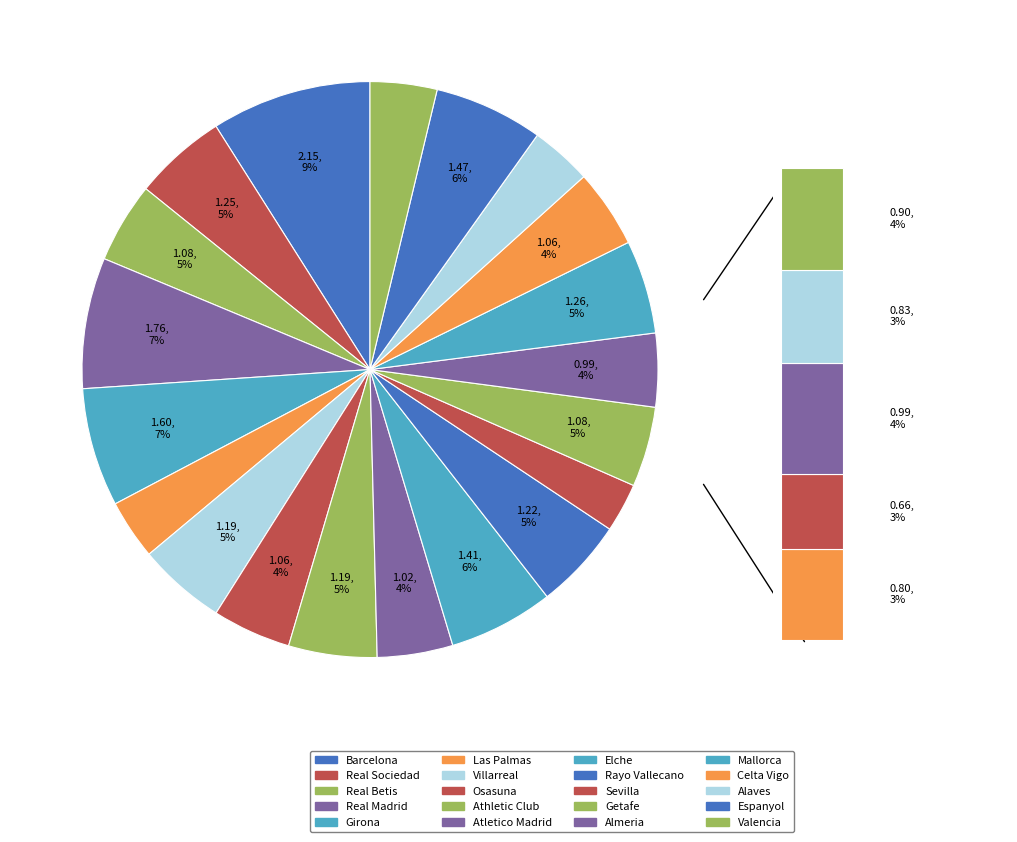

To the nearest percent, what portion does Athletic Club represent?

5%